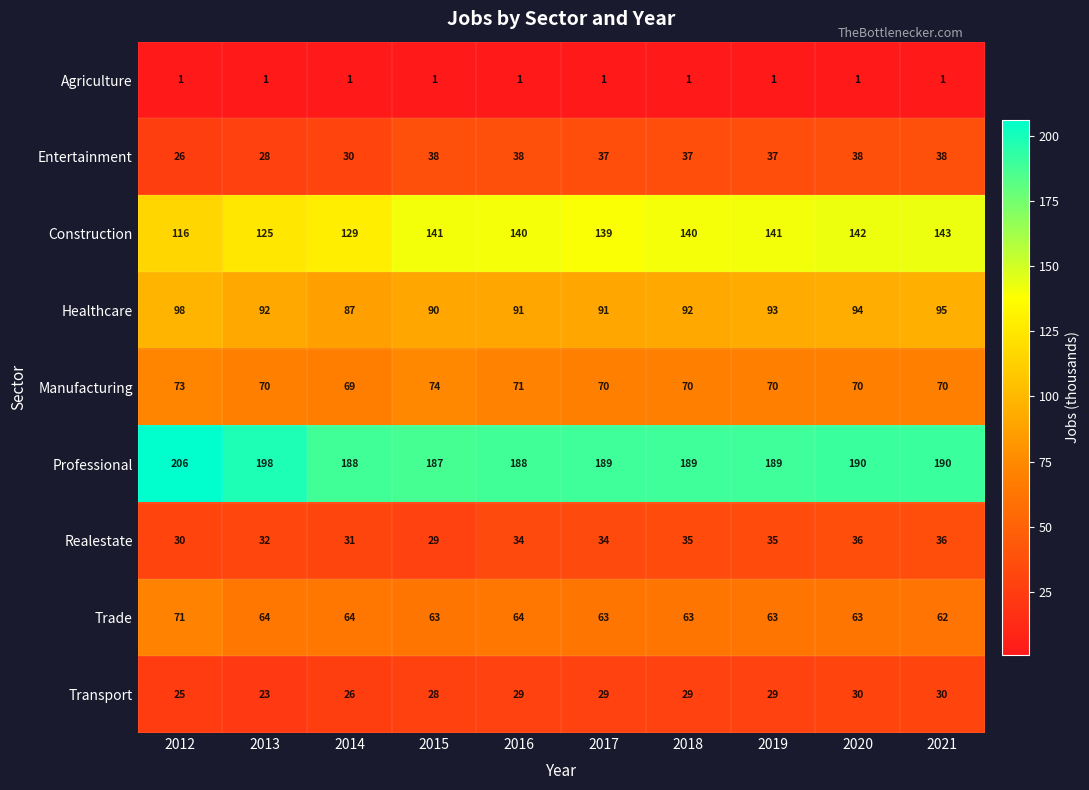

At which label does Healthcare first exceed 92?

2012